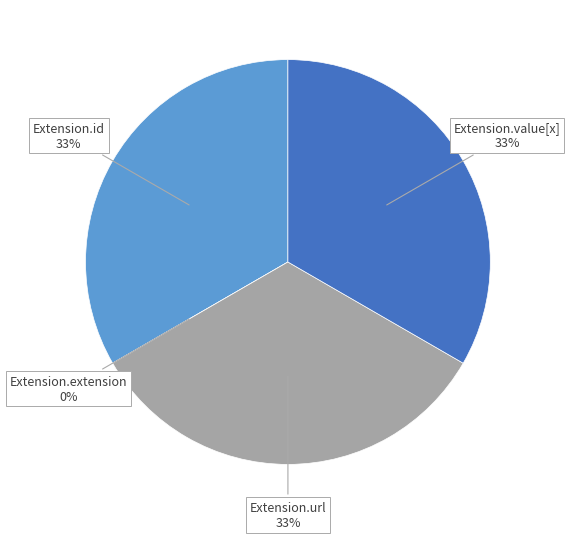

How many segments does this pie chart have?

4